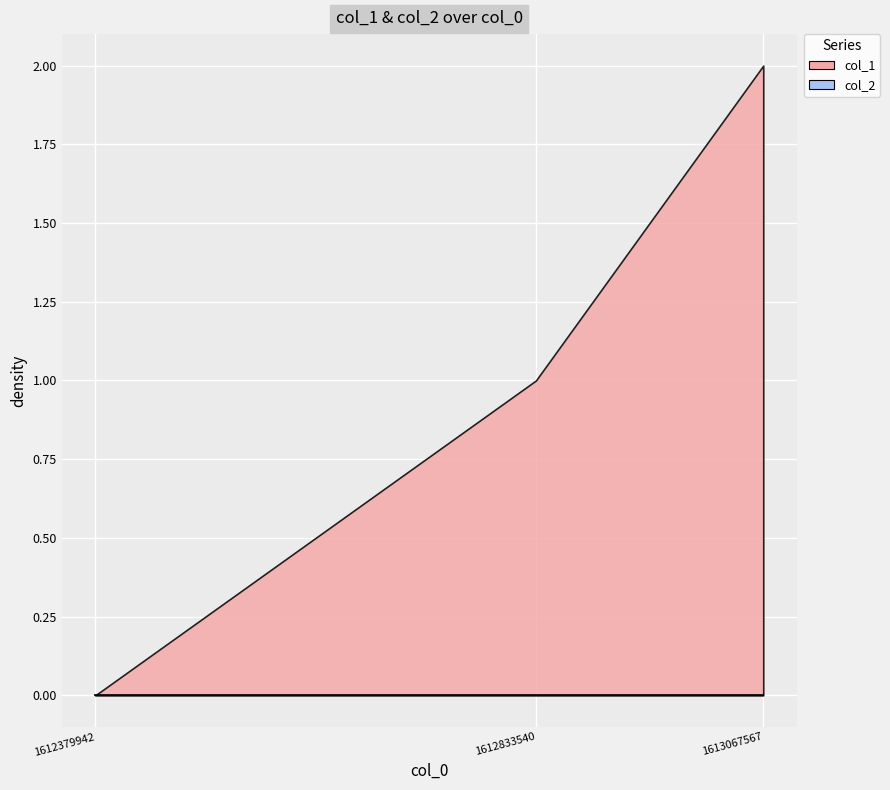

Between 1612833540 and 1613067567, which is larger?

1613067567